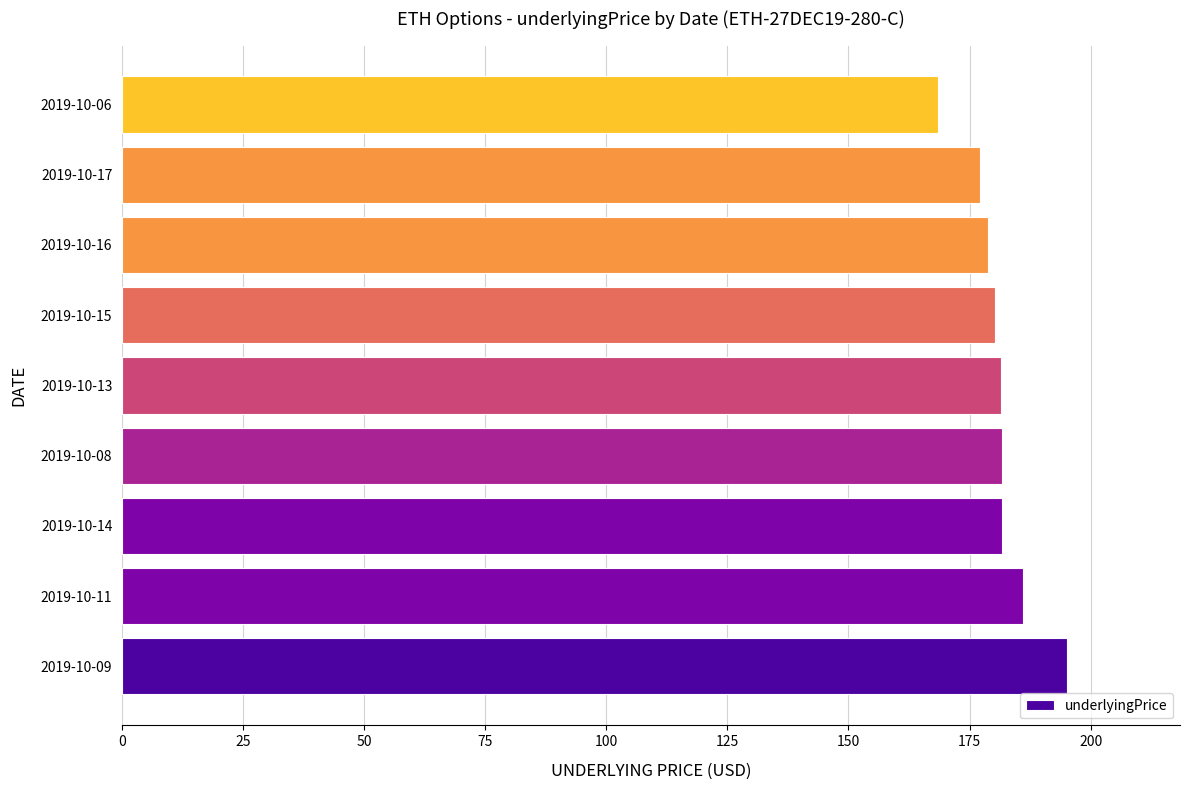

What is the ratio of the value at 2019-10-13 to the value at 2019-10-06?

1.1